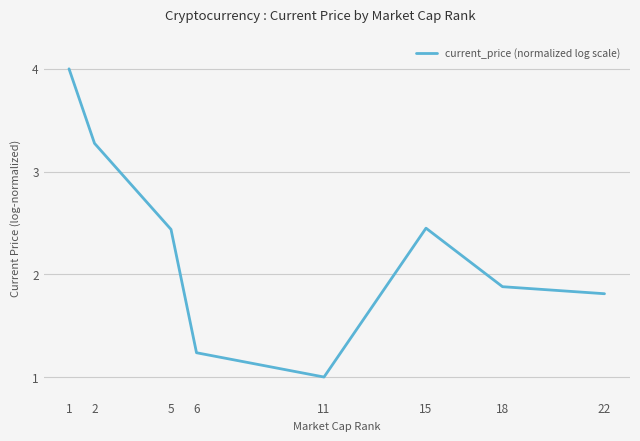

Read the value at 22.

1.8